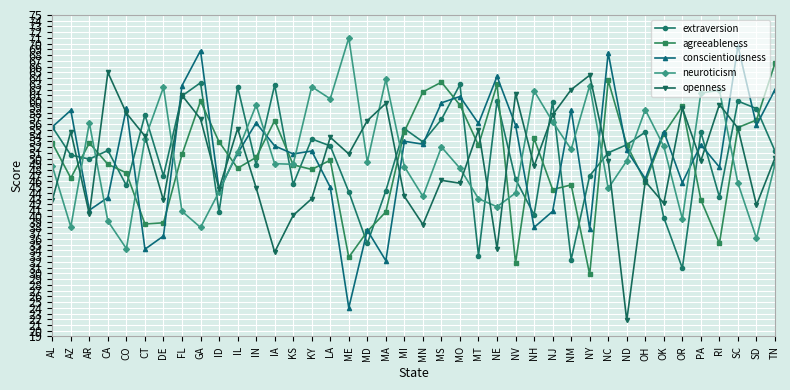

What are all the series names shown in the legend?

extraversion, agreeableness, conscientiousness, neuroticism, openness